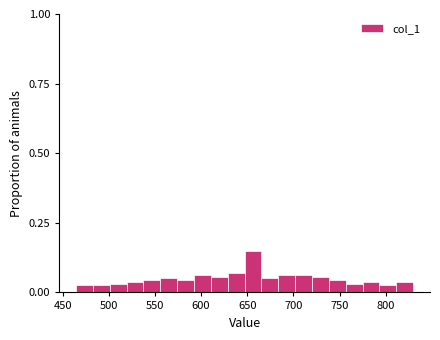

Around what value on the x-axis is the tallest bar? Give the approximate position of its centre, as read against the axis.

655